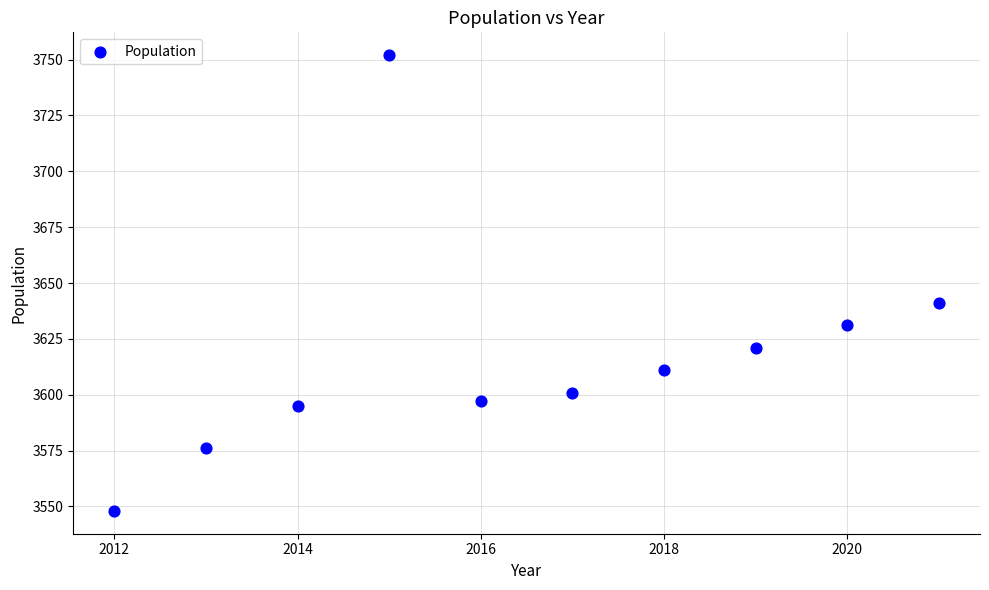

What Y value in the scatter plot is closest to 3650?

3641